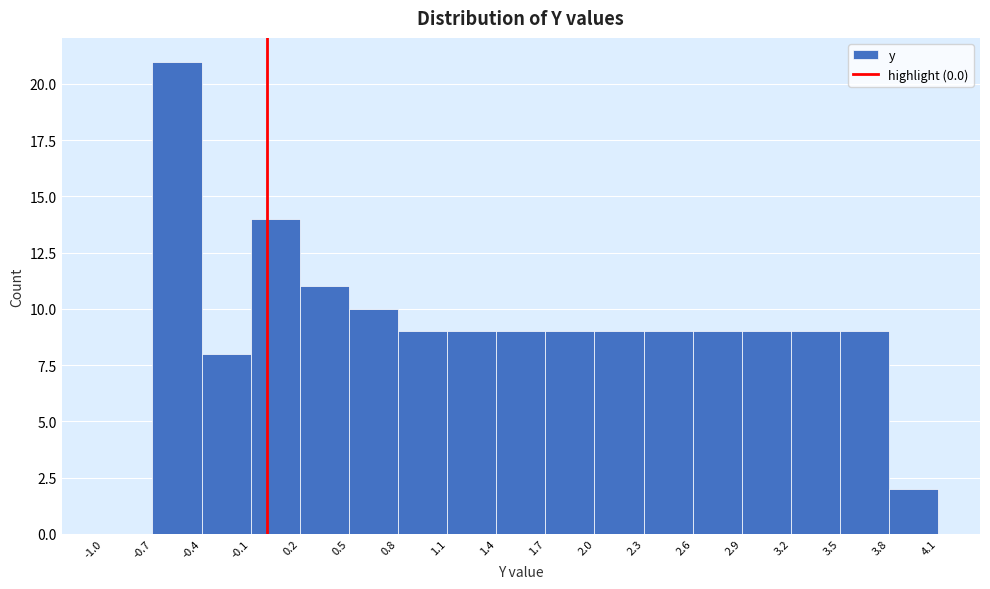

How tall is the bar that spans -0.4 to -0.1 on the x-axis? The values are not printed on the chart, so give them approximately, as read against the axis.

8